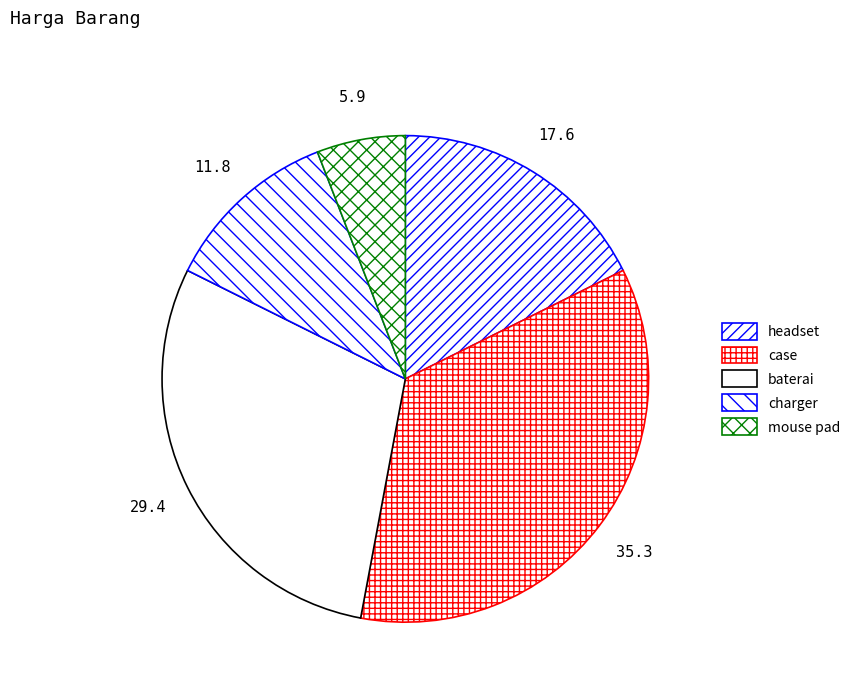

Rank the categories by value from lowest to highest.

mouse pad, charger, headset, baterai, case